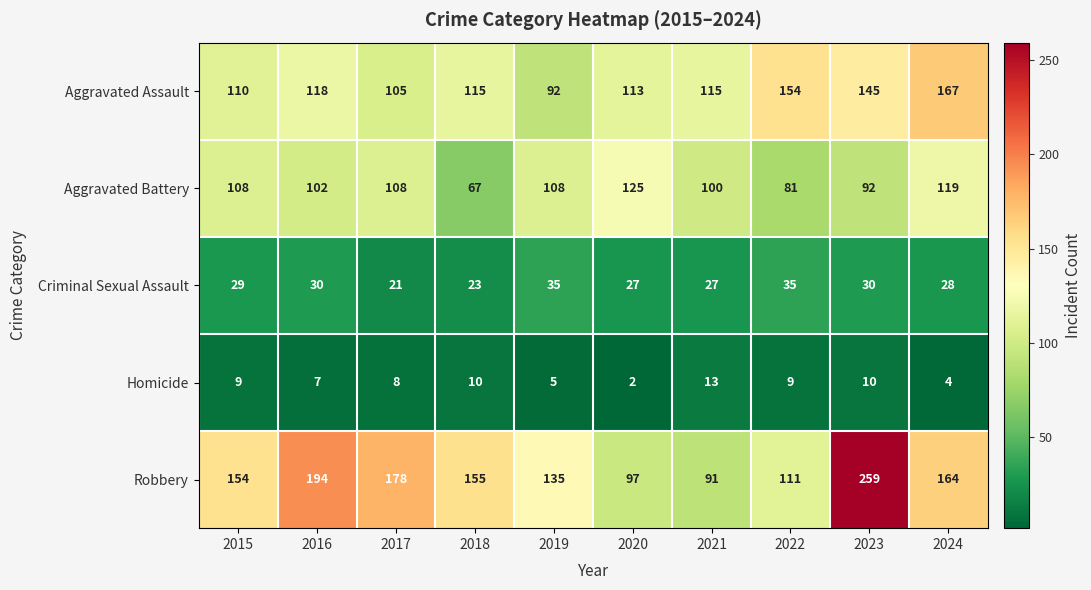

What is the sum of all Aggravated Assault values?

1234